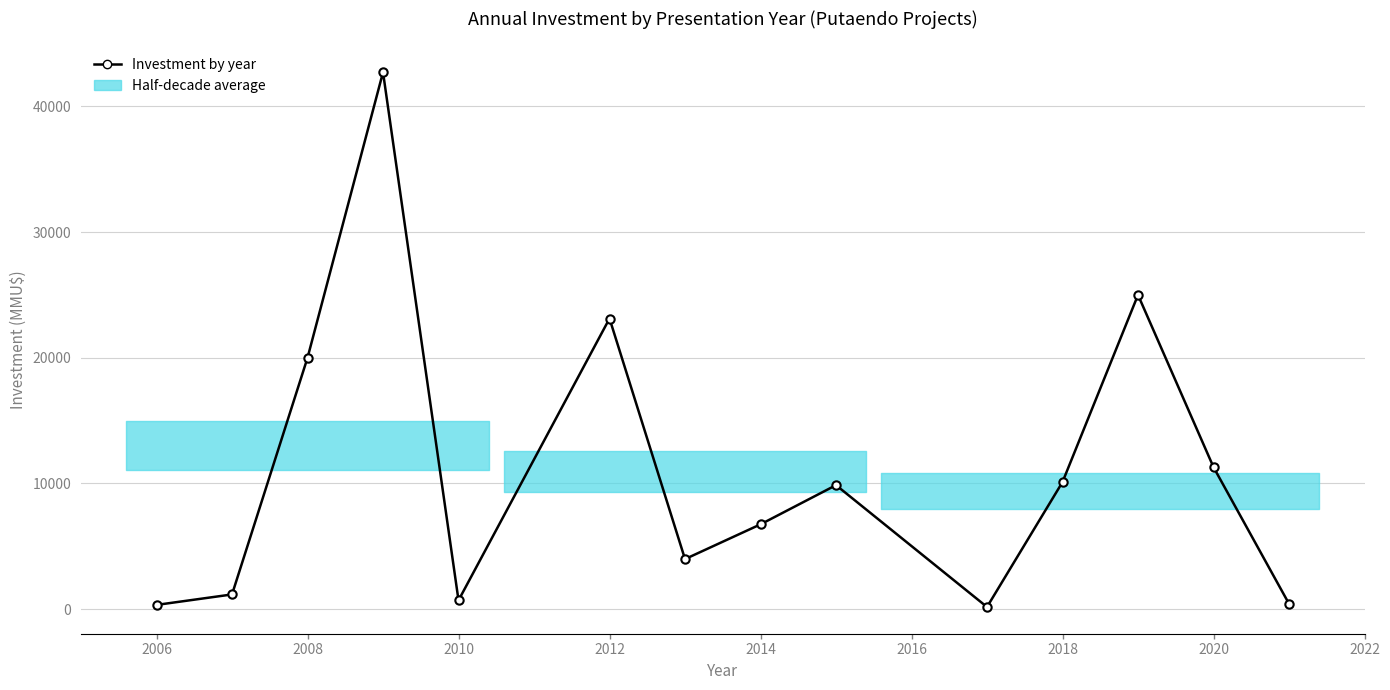

Reading left to right, transcribe all the data shown in this chart.

340	1173	20000	42716	703	23124	3985	6750	9868	175	10114	25000	11300	430